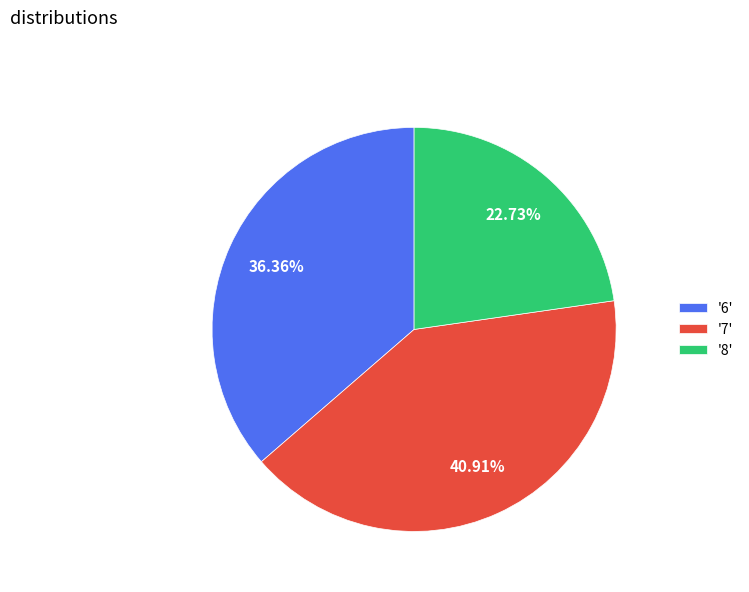

What is the ratio of the value at '8' to the value at '6'?

0.6